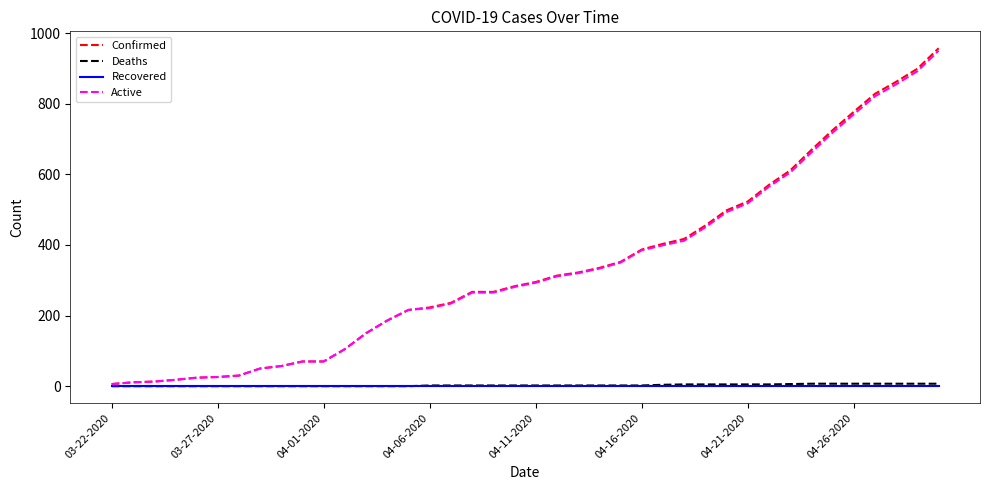

What is the maximum value shown in the chart?

957